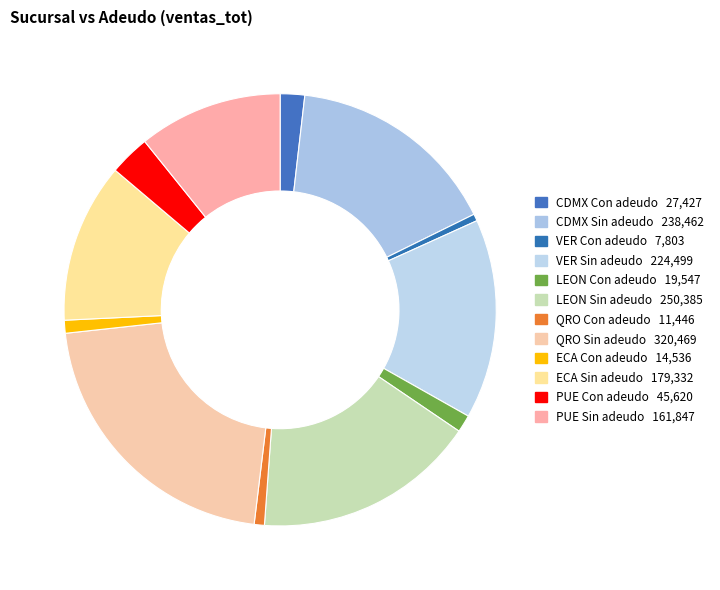

Which has a higher value, LEON Sin adeudo or VER Sin adeudo?

LEON Sin adeudo